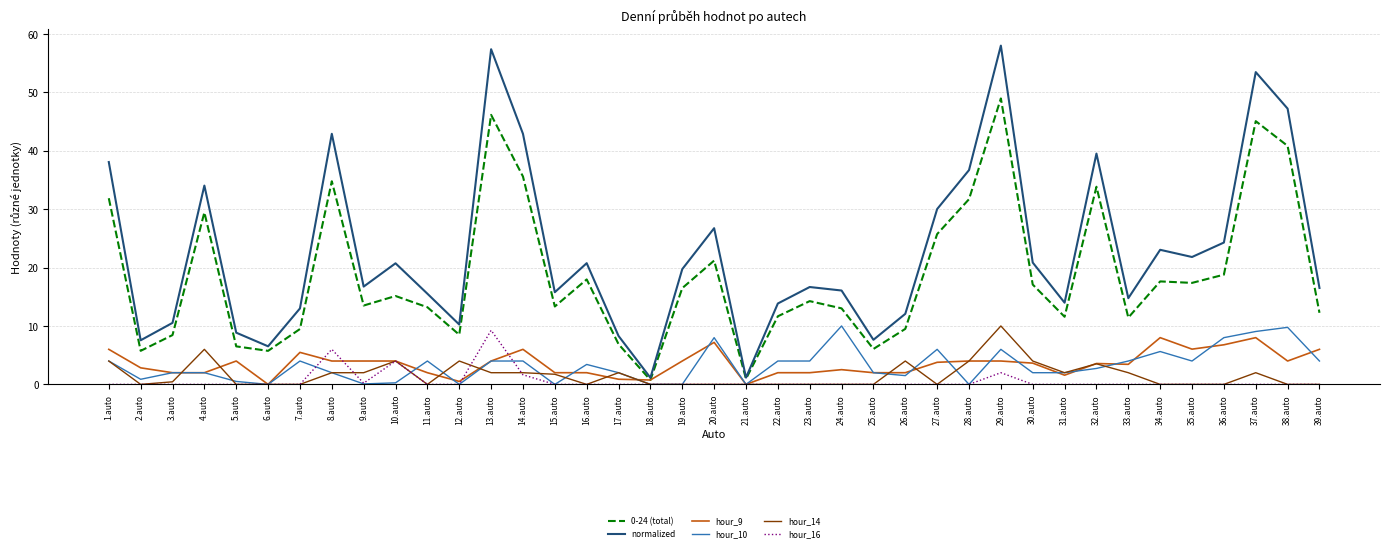

True or false: normalized and hour_10 cross at least once.

False